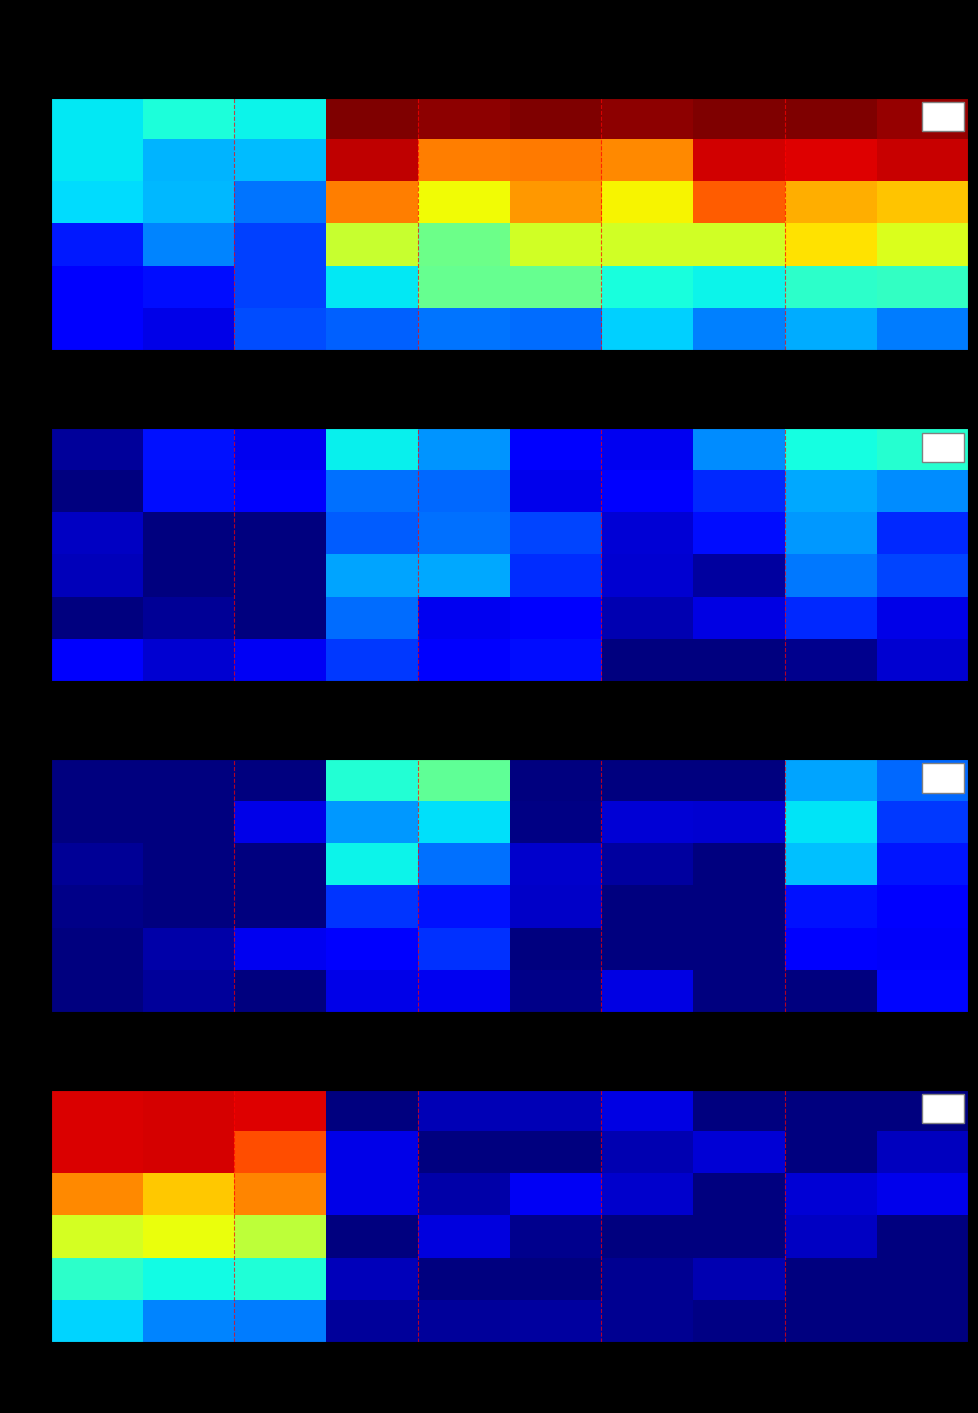

Count the number of data series in this chart.

6